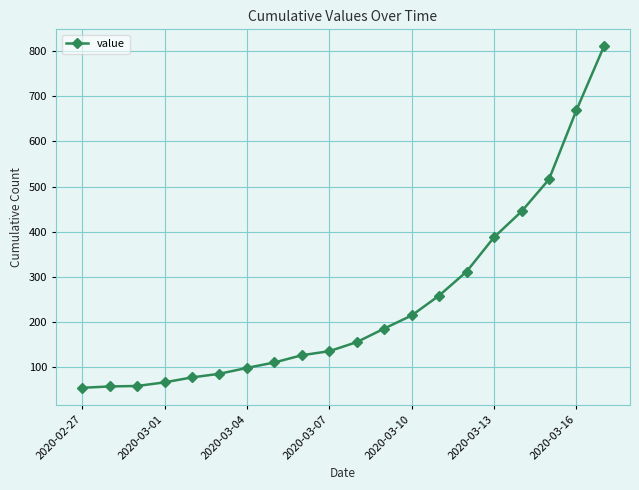

What is the value of the 8th point from the left?

111